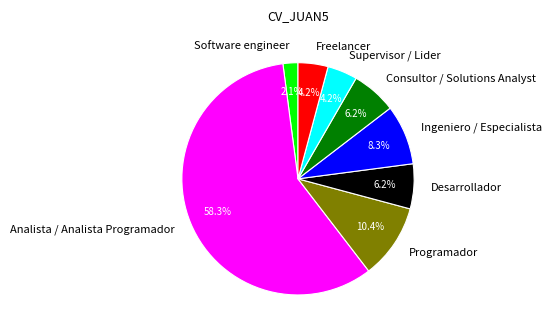

Combined, do Supervisor / Lider and Consultor / Solutions Analyst account for over 50%?

No